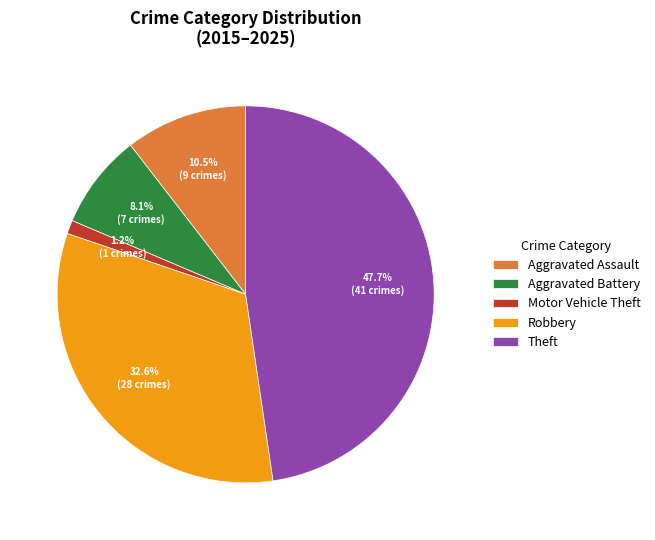

What portion of the pie excludes Motor Vehicle Theft?

98.8%